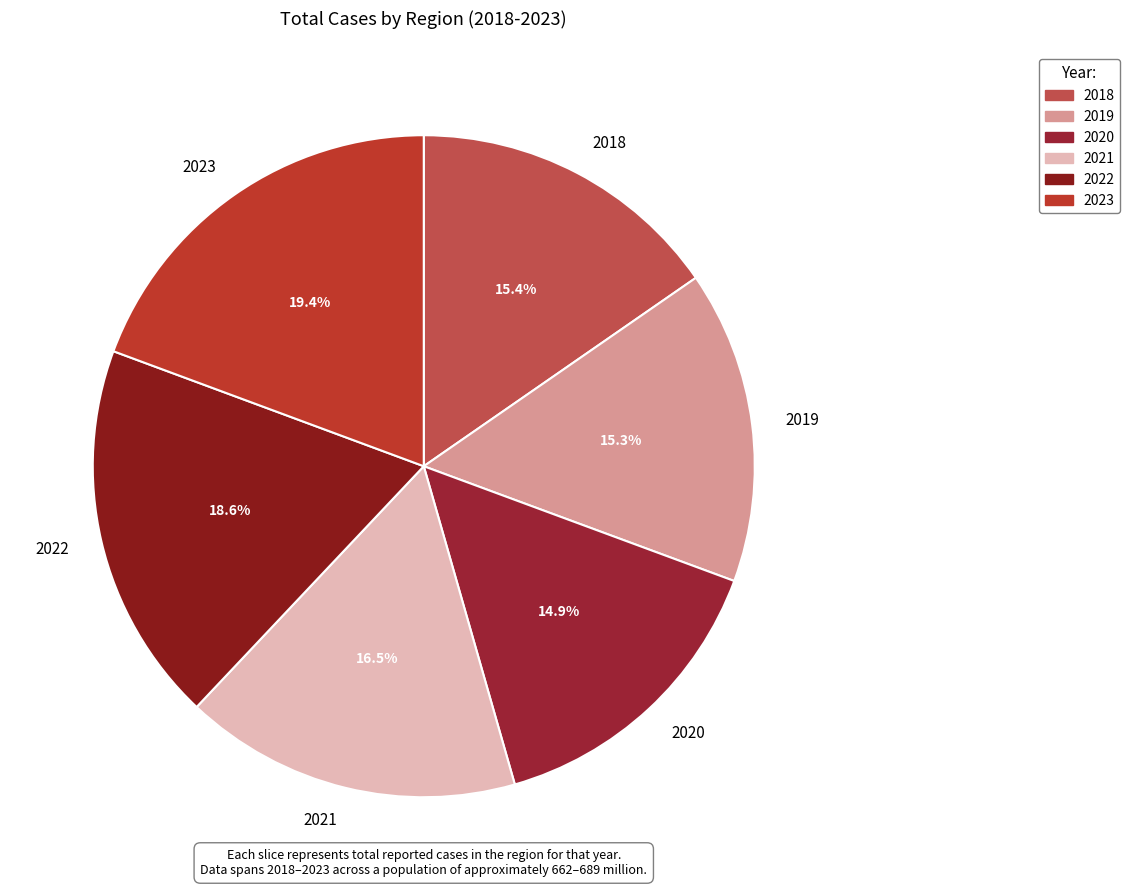

Does any single category account for the majority?

No